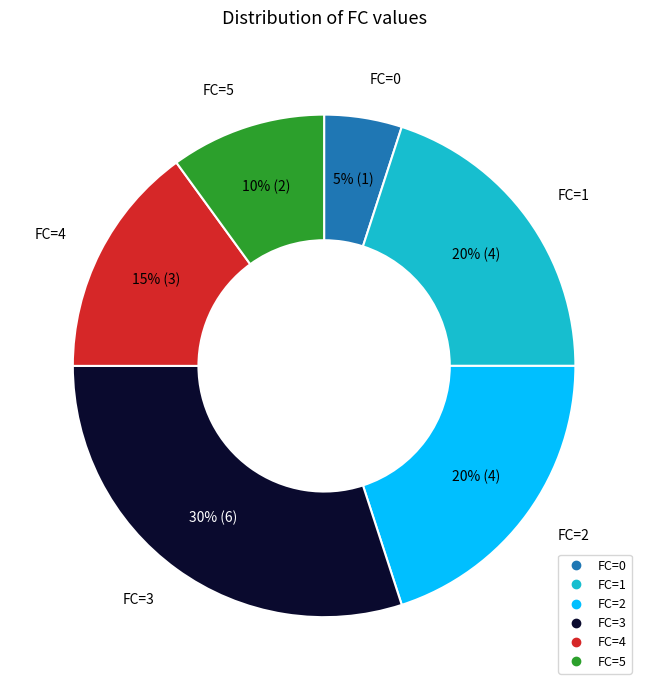

Count the number of slices in the pie.

6